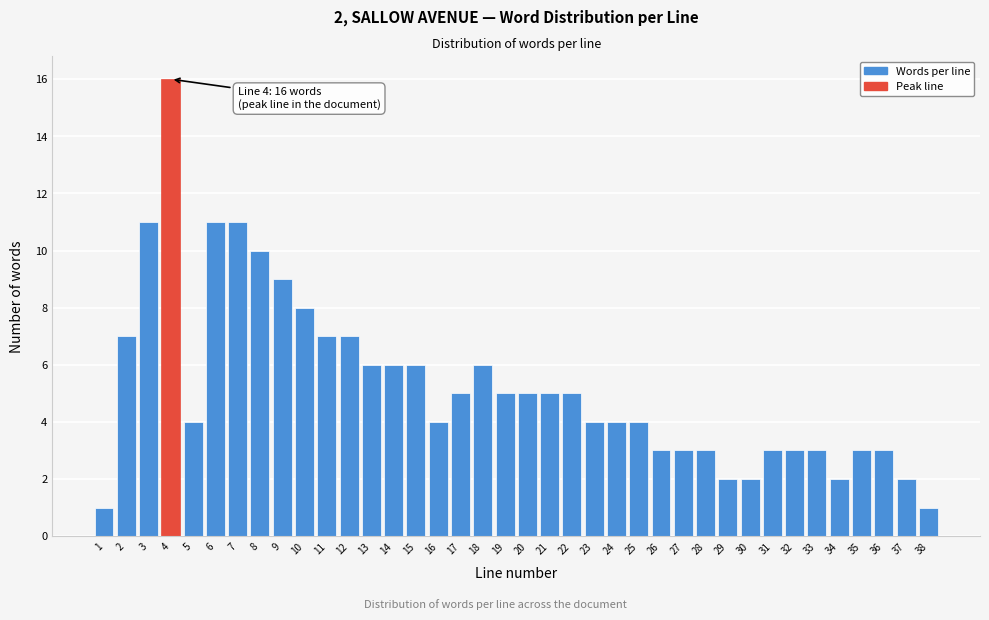

At which category does the chart reach its peak across all series?

4